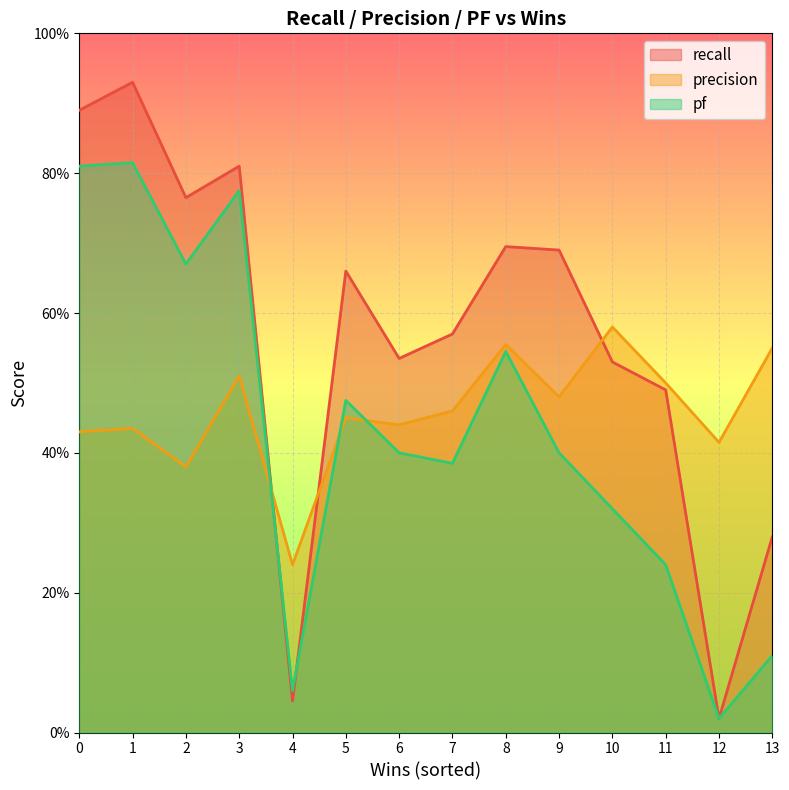

Reading right to left, list all the values displayed in this chart.

recall: 0.3	0.0	0.5	0.5	0.7	0.7	0.6	0.5	0.7	0.0	0.8	0.8	0.9	0.9
precision: 0.6	0.4	0.5	0.6	0.5	0.6	0.5	0.4	0.5	0.2	0.5	0.4	0.4	0.4
pf: 0.1	0.0	0.2	0.3	0.4	0.5	0.4	0.4	0.5	0.1	0.8	0.7	0.8	0.8